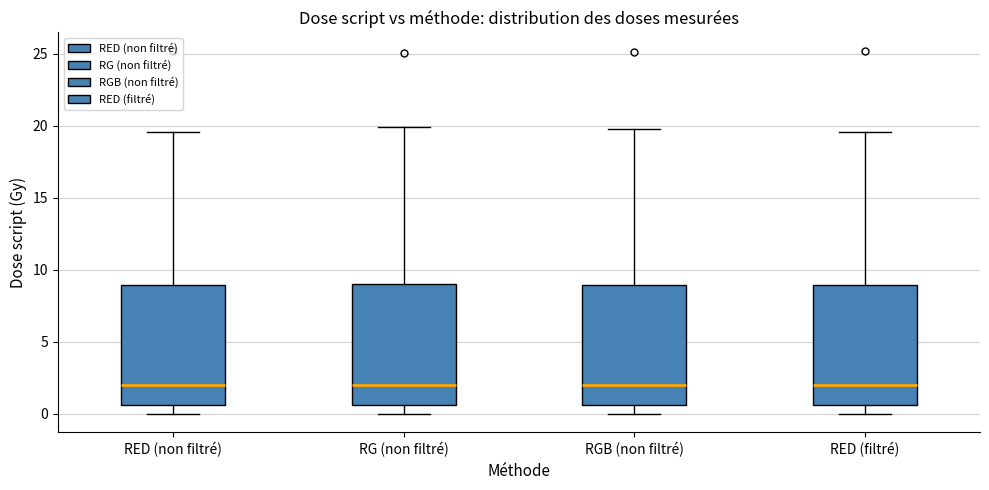

Reading left to right, read every box against the y-axis: the position of its median line, the range the box covers, and the ends of its whiskers. The values are not printed on the chart, so give them approximately, as read against the axis.

RED (non filtré): median 2.0, box 0.5 to 9.0, whiskers 0.0 to 19.5
RG (non filtré): median 2.0, box 0.5 to 9.0, whiskers 0.0 to 20.0
RGB (non filtré): median 2.0, box 0.5 to 9.0, whiskers 0.0 to 20.0
RED (filtré): median 2.0, box 0.5 to 9.0, whiskers 0.0 to 19.5